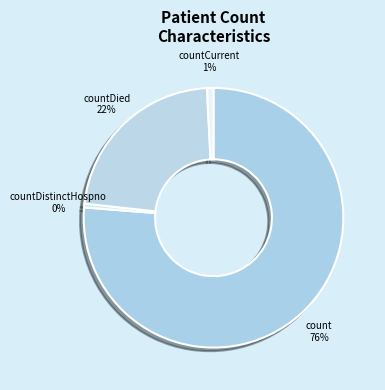

Between countCurrent and countDied, which is larger?

countDied